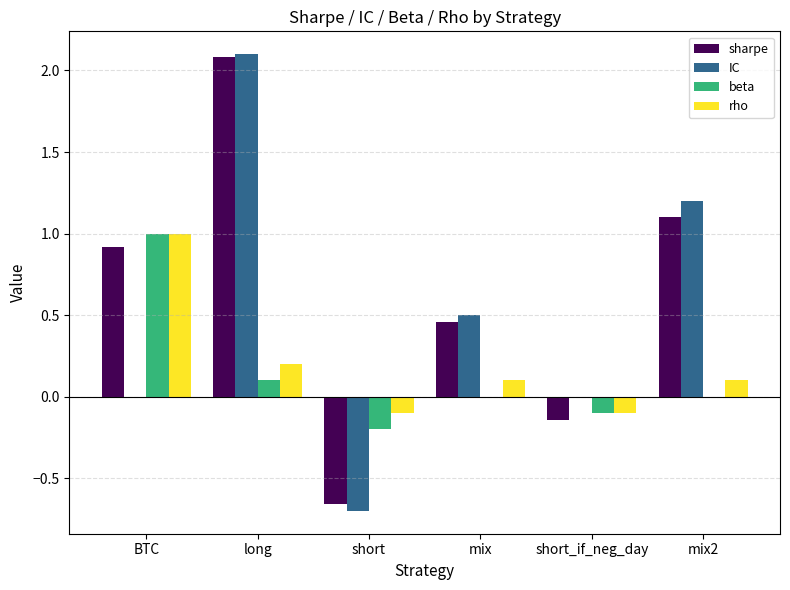

What is the greatest value displayed?

2.1